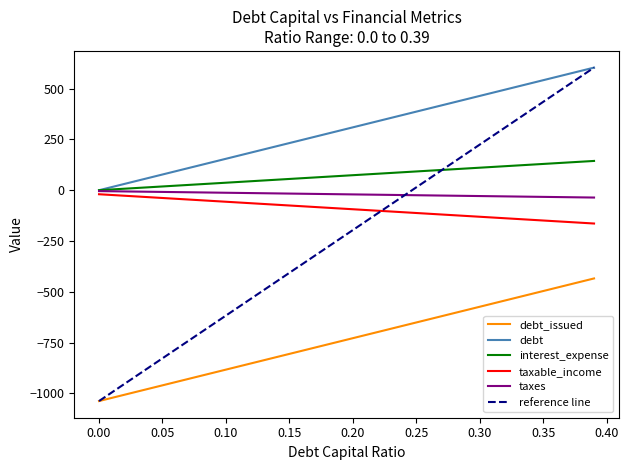

Is this an area chart (filled region under the line)?

No